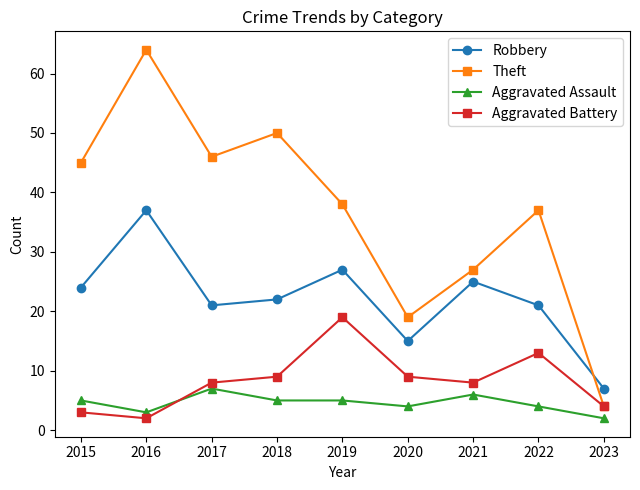

How many intersections are there between Aggravated Battery and Aggravated Assault?

1